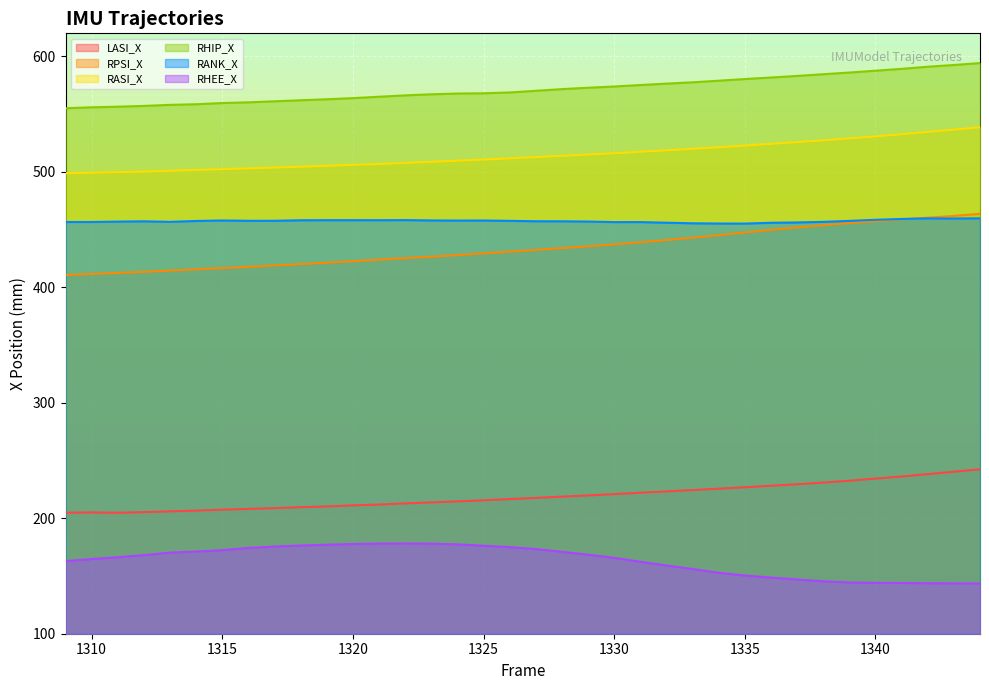

Reading right to left, what are all the values shown in this chart?

LASI_X: 1344=242.4	1343=240.3	1342=238.2	1341=236.2	1340=234.4	1339=232.5	1338=230.9	1337=229.4	1336=228.2	1335=226.8	1334=225.7	1333=224.4	1332=223.3	1331=222.1	1330=220.9	1329=219.8	1328=218.7	1327=217.6	1326=216.6	1325=215.6	1324=214.6	1323=213.7	1322=212.9	1321=211.9	1320=211.2	1319=210.2	1318=209.6	1317=208.8	1316=208.1	1315=207.4	1314=206.6	1313=206.0	1312=205.3	1311=204.8	1310=205.1	1309=204.8
RPSI_X: 1344=463.7	1343=461.8	1342=460.3	1341=458.9	1340=457.4	1339=455.7	1338=453.8	1337=451.9	1336=449.7	1335=447.5	1334=445.1	1333=443.0	1332=441.0	1331=439.0	1330=437.2	1329=435.5	1328=434.0	1327=432.4	1326=430.9	1325=429.4	1324=428.0	1323=426.5	1322=425.3	1321=424.0	1320=422.6	1319=421.3	1318=420.1	1317=419.0	1316=417.7	1315=416.6	1314=415.6	1313=414.5	1312=413.4	1311=412.5	1310=411.6	1309=410.7
RASI_X: 1344=538.7	1343=536.5	1342=534.6	1341=532.6	1340=530.8	1339=529.0	1338=527.3	1337=525.8	1336=524.3	1335=522.8	1334=521.3	1333=520.0	1332=518.7	1331=517.4	1330=516.2	1329=515.1	1328=513.9	1327=512.8	1326=511.7	1325=510.7	1324=509.7	1323=508.7	1322=507.8	1321=506.8	1320=506.1	1319=505.3	1318=504.5	1317=503.7	1316=503.0	1315=502.3	1314=501.7	1313=501.0	1312=500.3	1311=499.8	1310=499.3	1309=498.8
RHIP_X: 1344=594.2	1343=592.6	1342=591.1	1341=589.2	1340=587.6	1339=586.0	1338=584.6	1337=583.1	1336=581.7	1335=580.4	1334=579.0	1333=577.6	1332=576.4	1331=575.2	1330=573.9	1329=572.9	1328=571.7	1327=570.2	1326=568.8	1325=568.1	1324=567.8	1323=567.2	1322=566.3	1321=565.1	1320=563.9	1319=562.9	1318=562.0	1317=561.1	1316=560.2	1315=559.6	1314=558.6	1313=558.1	1312=557.1	1311=556.5	1310=555.9	1309=555.1
RANK_X: 1344=459.8	1343=459.6	1342=459.7	1341=459.2	1340=458.5	1339=457.6	1338=456.7	1337=456.2	1336=455.9	1335=455.2	1334=455.3	1333=455.5	1332=456.0	1331=456.5	1330=456.5	1329=457.0	1328=457.2	1327=457.2	1326=457.6	1325=457.9	1324=457.8	1323=457.9	1322=458.2	1321=458.2	1320=458.2	1319=458.2	1318=458.1	1317=457.7	1316=457.6	1315=457.9	1314=457.5	1313=456.7	1312=457.2	1311=456.9	1310=456.6	1309=456.6
RHEE_X: 1344=143.5	1343=143.6	1342=143.7	1341=144.0	1340=144.1	1339=144.4	1338=145.4	1337=147.0	1336=148.6	1335=150.4	1334=152.8	1333=156.1	1332=159.1	1331=162.3	1330=165.7	1329=168.4	1328=170.9	1327=173.3	1326=175.0	1325=176.2	1324=177.4	1323=178.0	1322=178.1	1321=178.1	1320=177.7	1319=177.1	1318=176.4	1317=175.5	1316=174.3	1315=172.4	1314=171.1	1313=170.3	1312=168.0	1311=166.2	1310=164.7	1309=162.9